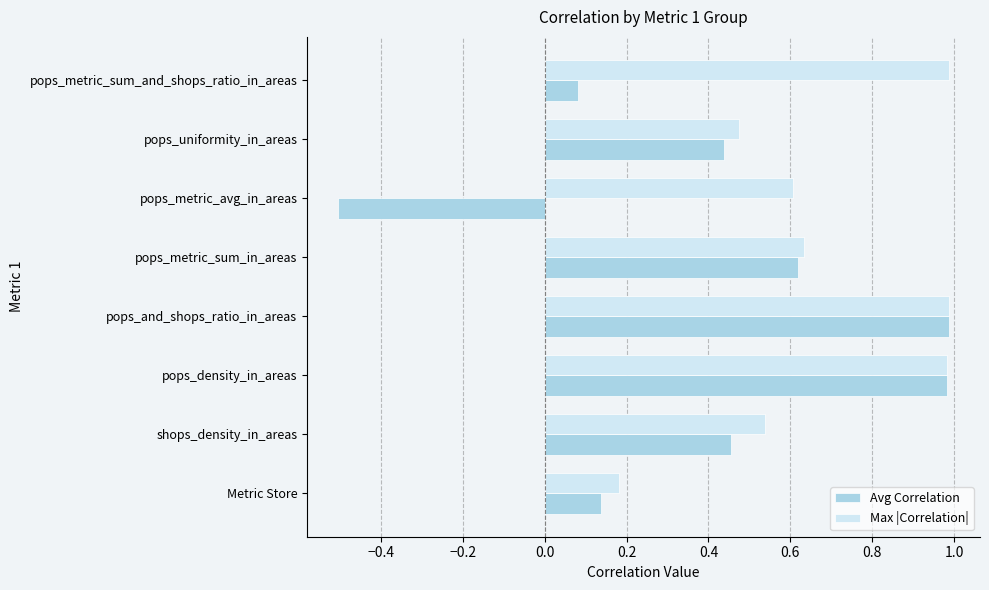

Which series changed the most between shops_density_in_areas and pops_metric_avg_in_areas?

Avg Correlation